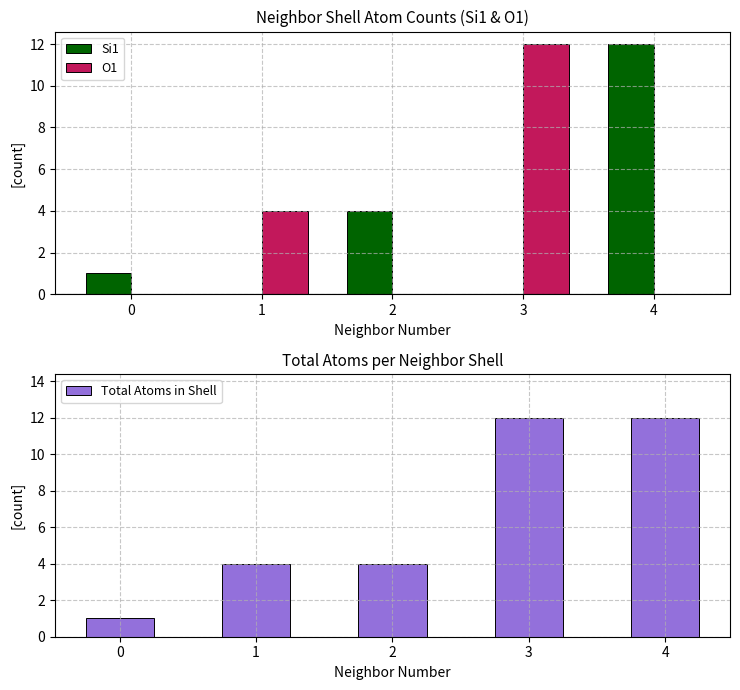

The value of Si1 at 2 is 1. True or false?

False